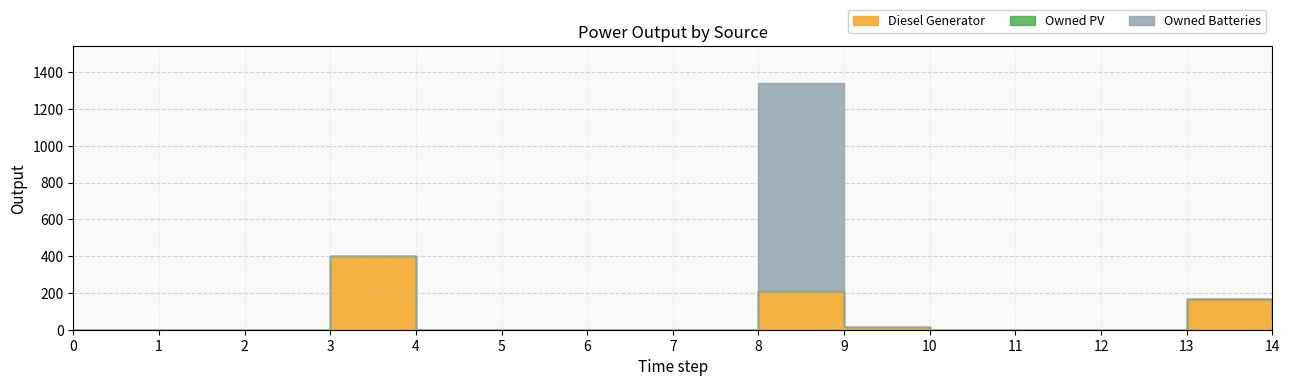

Rank the categories by Owned PV value from lowest to highest.

0, 1, 2, 3, 4, 5, 6, 7, 8, 9, 10, 11, 12, 13, 14